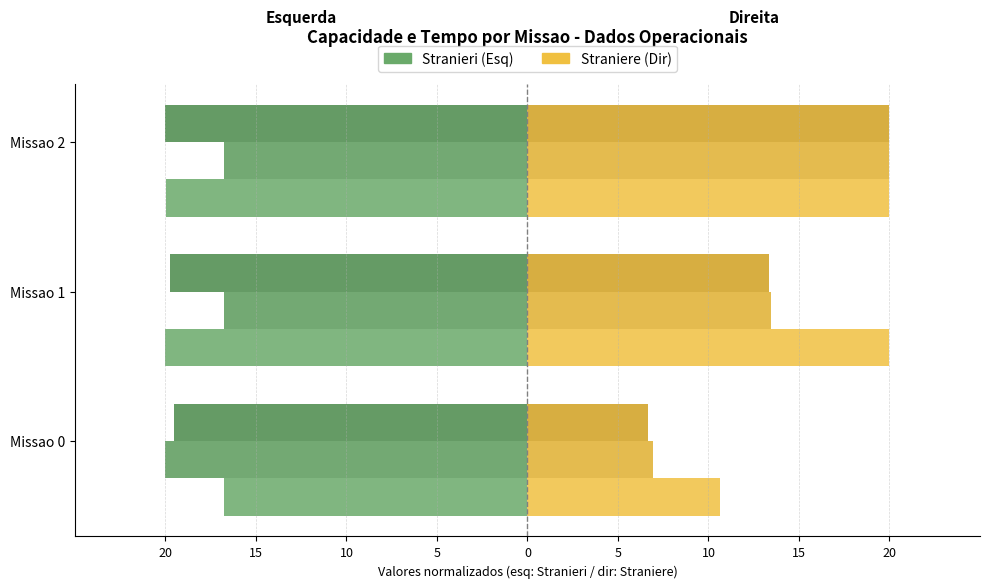

Is it true that Tempo de missao [h] equals -16.8 at Missao 2?

True